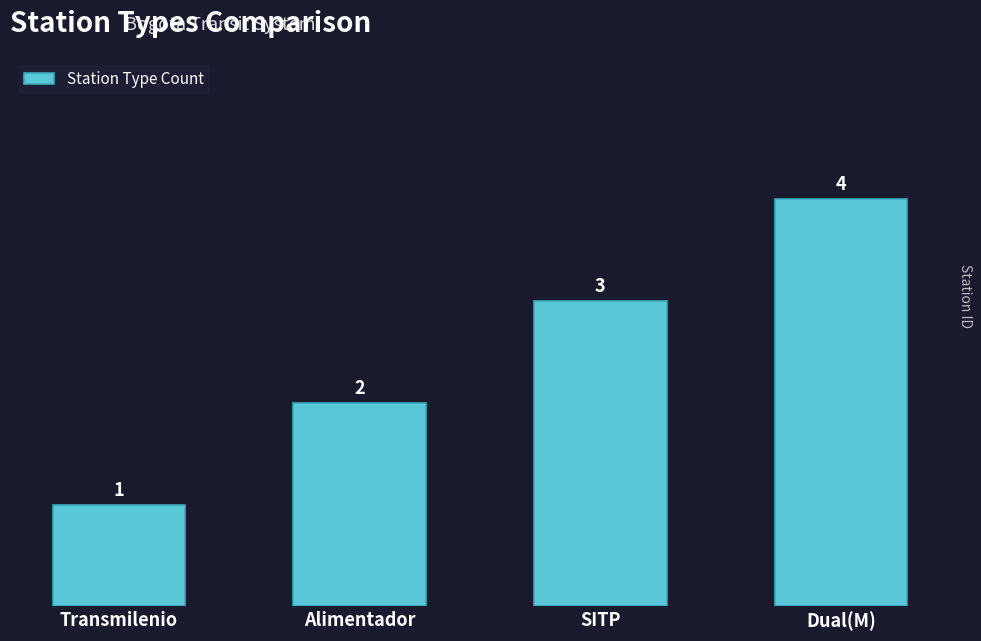

Does the chart contain any negative values?

No